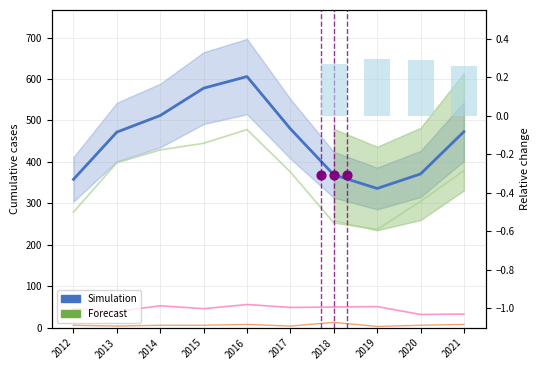

Which series contains the highest Y value?

Simulation